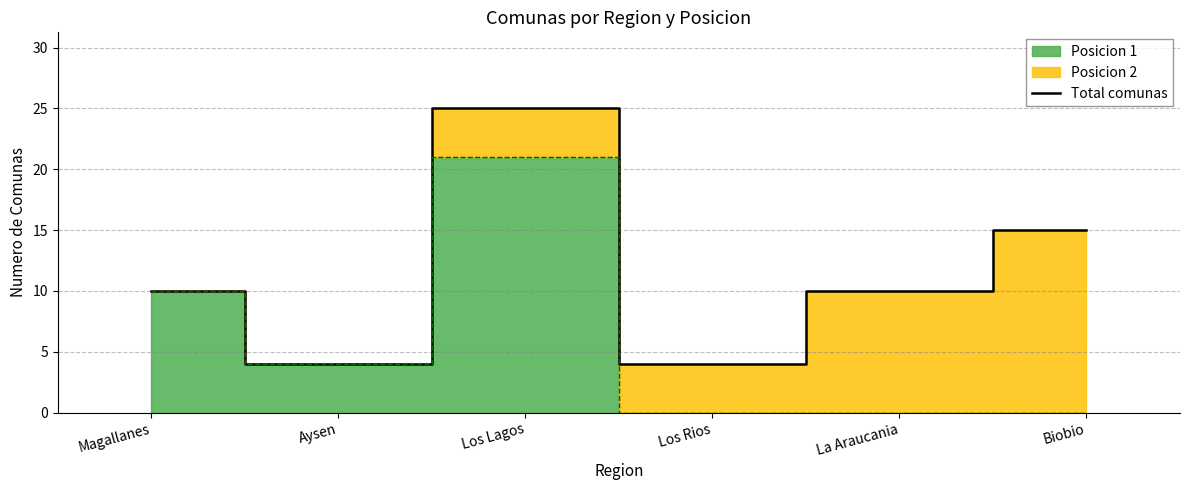

Rank the categories by value from highest to lowest.

Los Lagos, Biobio, Magallanes, La Araucania, Aysen, Los Rios